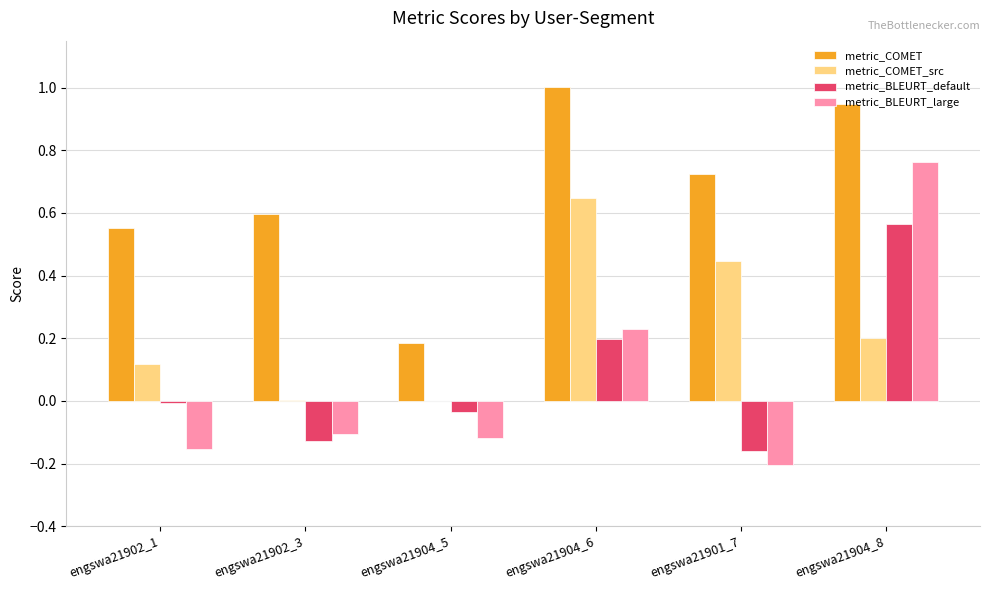

What are all the series names shown in the legend?

metric_COMET, metric_COMET_src, metric_BLEURT_default, metric_BLEURT_large